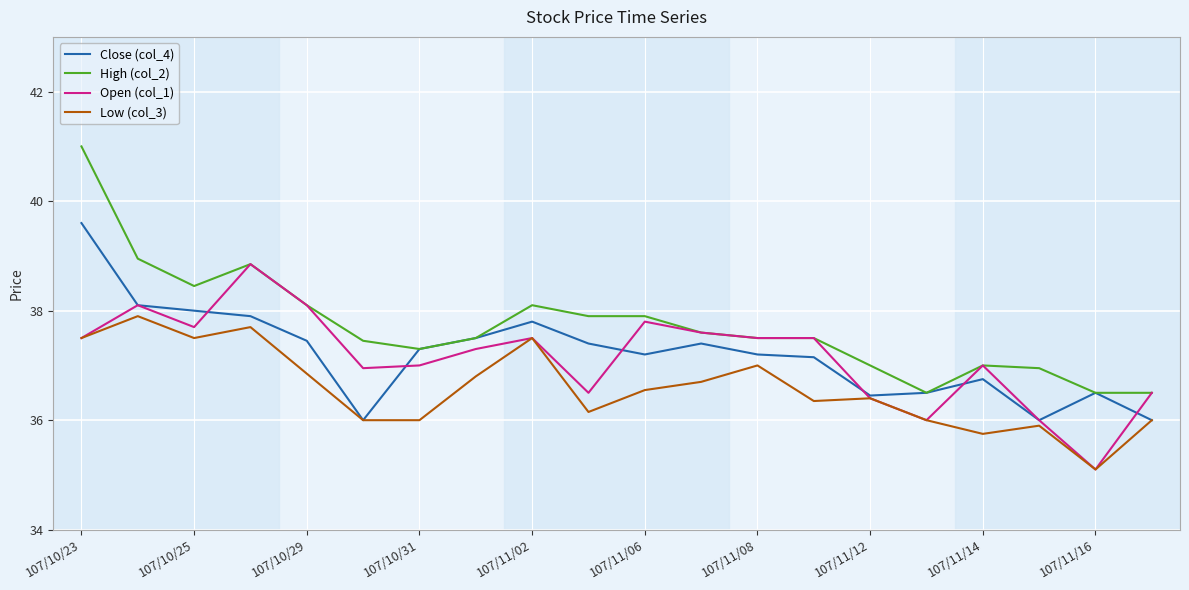

Which series has the largest total across all categories?

High (col_2)